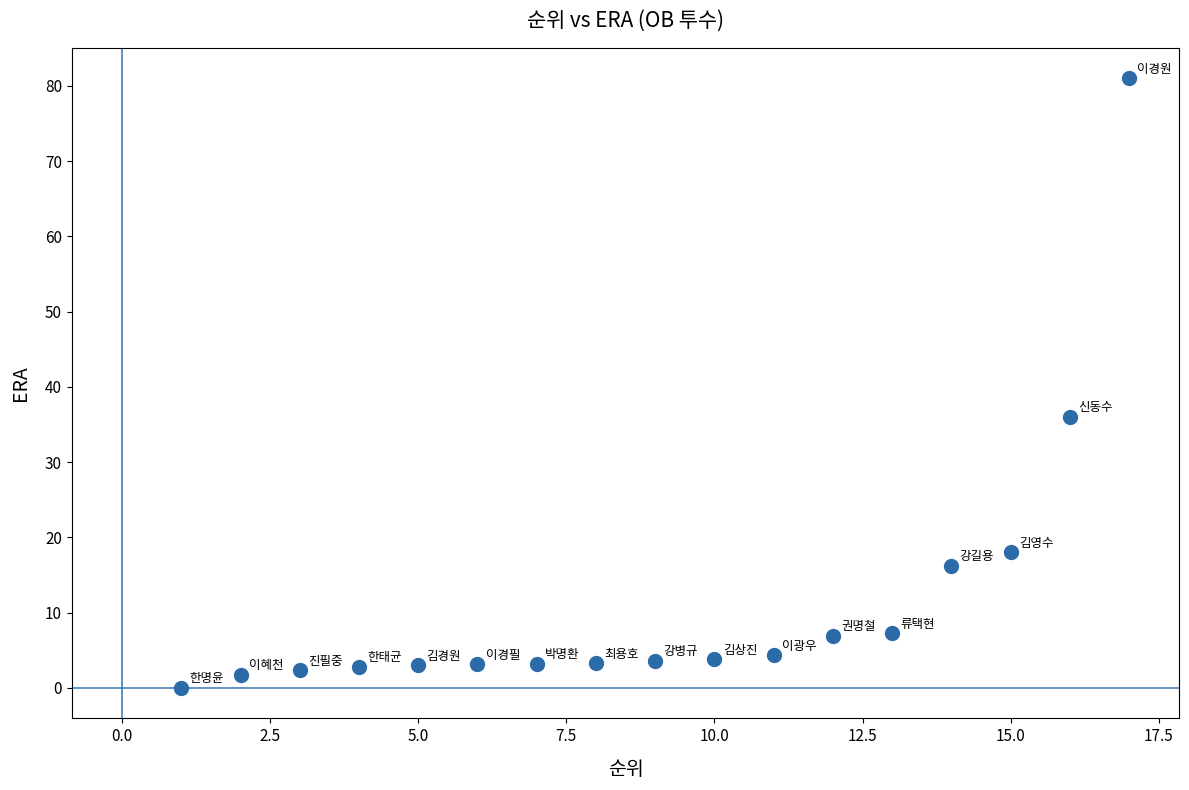

What is the range of Y values (max minus min)?

81.0